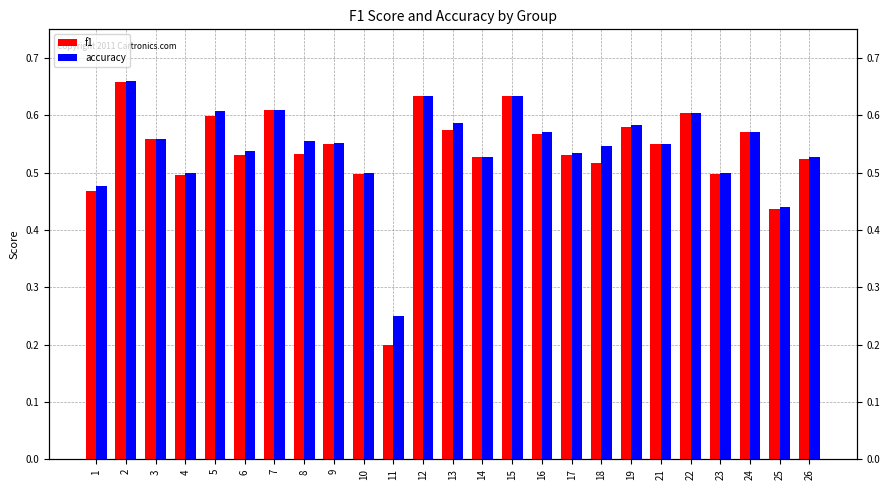

What is the difference between the maximum and second lowest values in the f1 series?

0.2